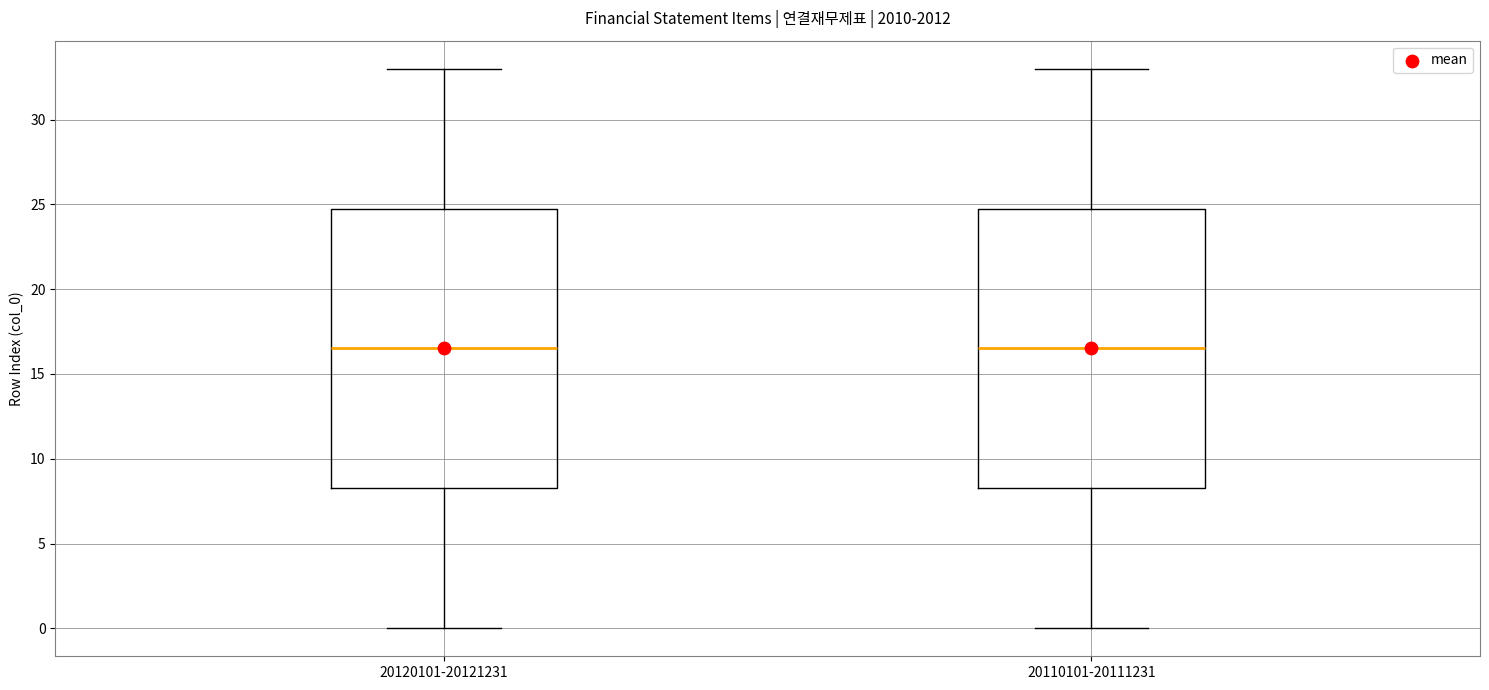

Reading left to right, read every box against the y-axis: the position of its median line, the range the box covers, and the ends of its whiskers. The values are not printed on the chart, so give them approximately, as read against the axis.

20120101-20121231: median 16.5, box 8.5 to 25.0, whiskers 0.0 to 33.0
20110101-20111231: median 16.5, box 8.5 to 25.0, whiskers 0.0 to 33.0